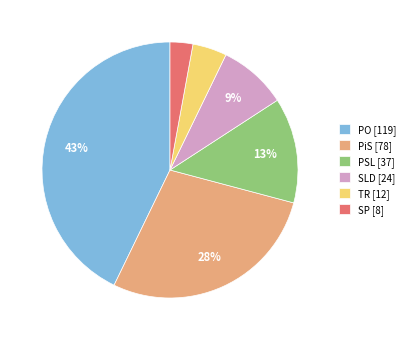

Which category has the smallest portion of the pie?

SP